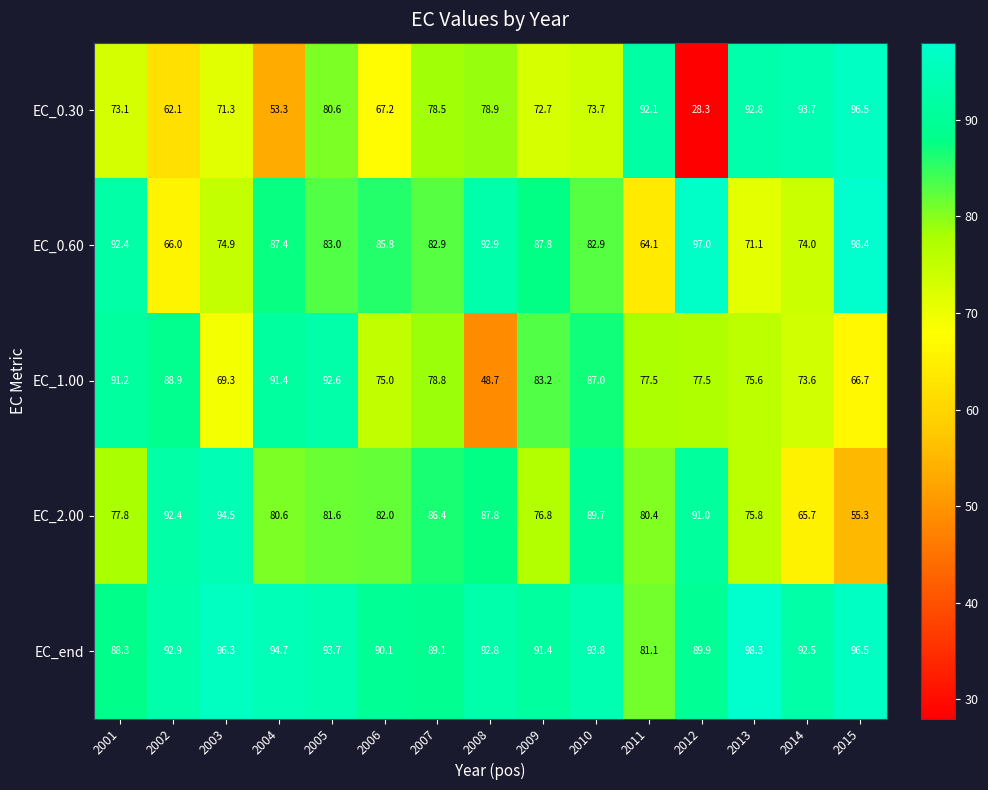

At how many categories does at least one series exceed 54?

15